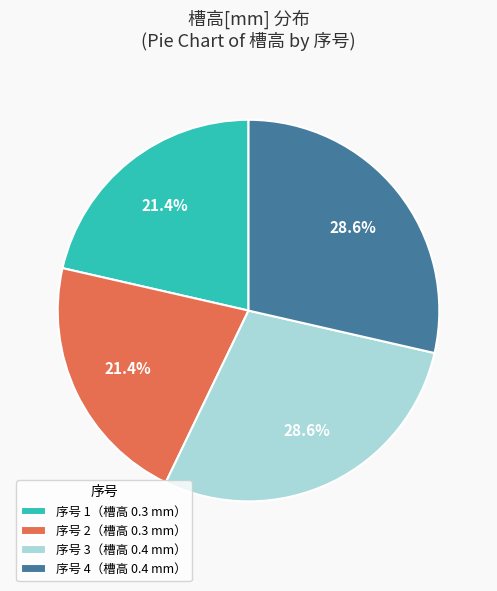

Which has a higher value, 序号 1（槽高 0.3 mm） or 序号 3（槽高 0.4 mm）?

序号 3（槽高 0.4 mm）